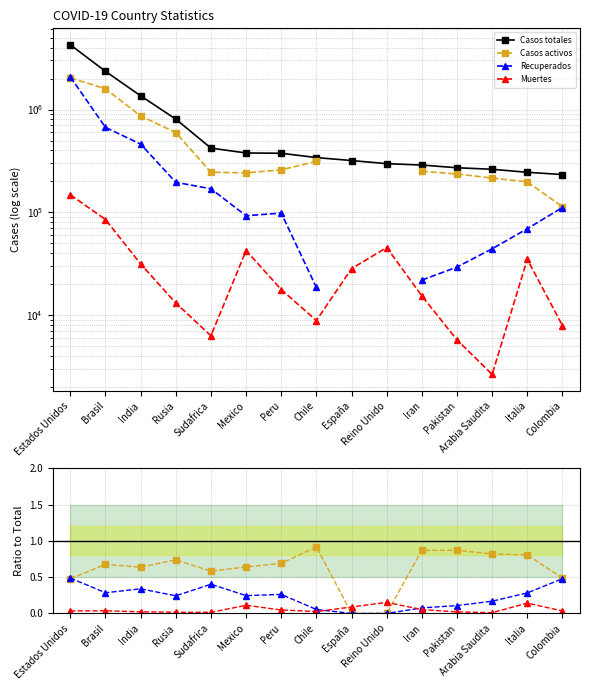

The value of Muertes at Peru is 0.0. True or false?

False